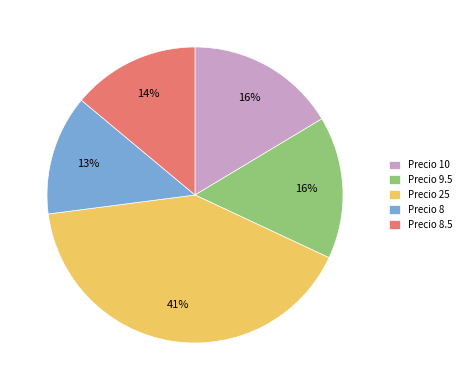

Which category has the biggest portion of the pie?

Precio 25